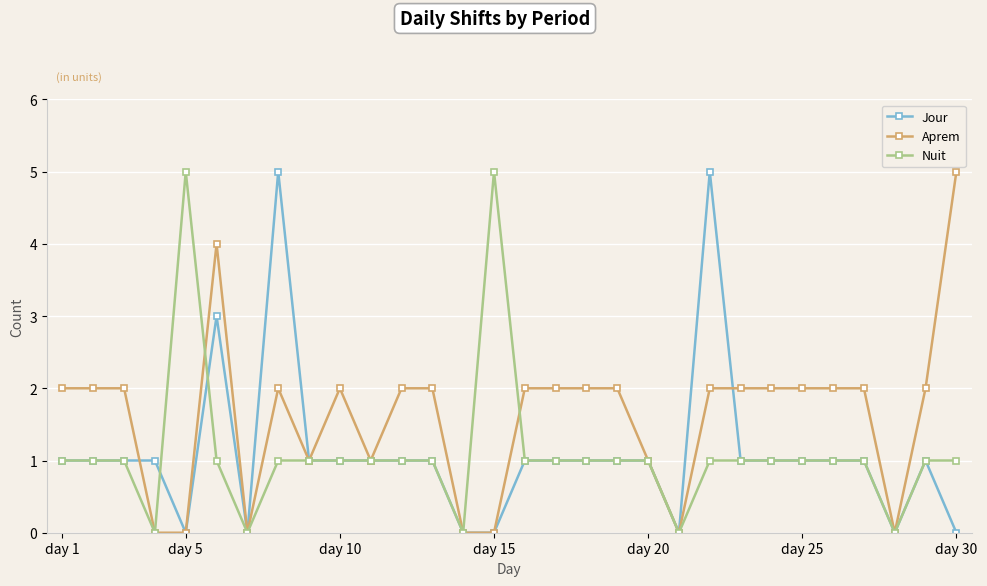

True or false: Aprem has more than 1 interior local peaks.

True